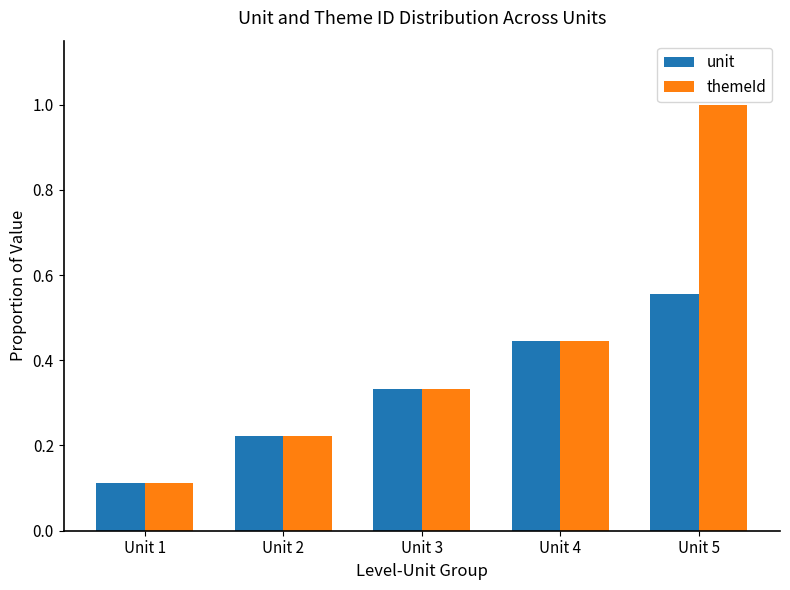

Which category has the highest value across all series?

Unit 5